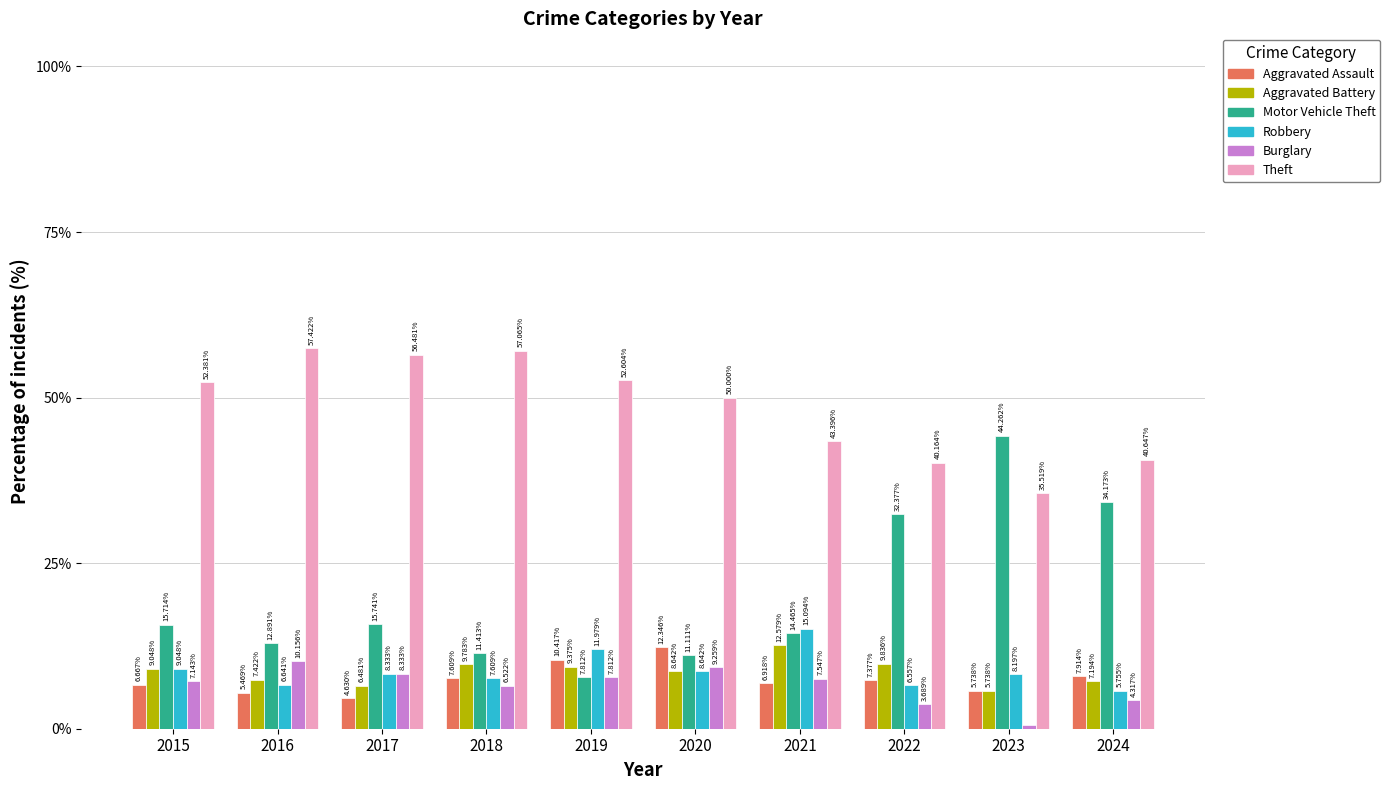

What is the total value across all series at 2022?

100.0